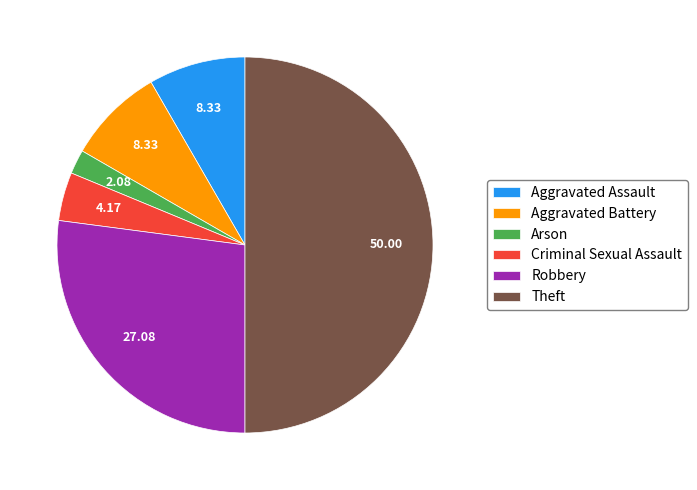

Between Theft and Robbery, which is larger?

Theft